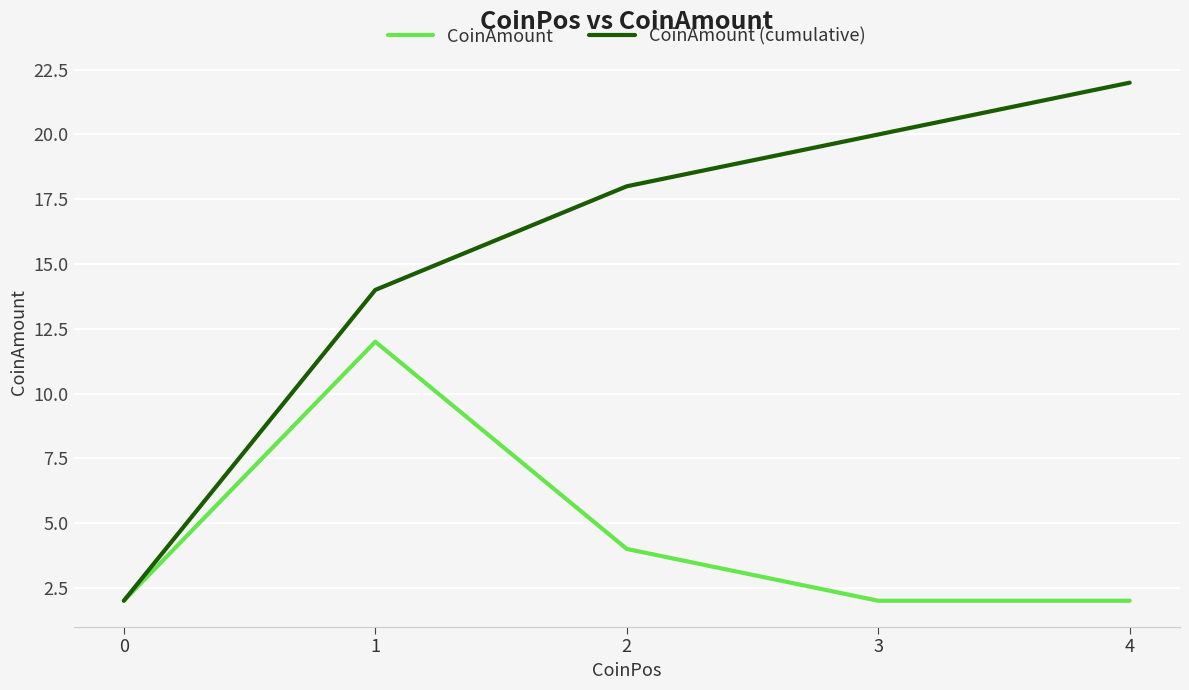

Between 0 and 2, which series saw the biggest shift?

CoinAmount (cumulative)